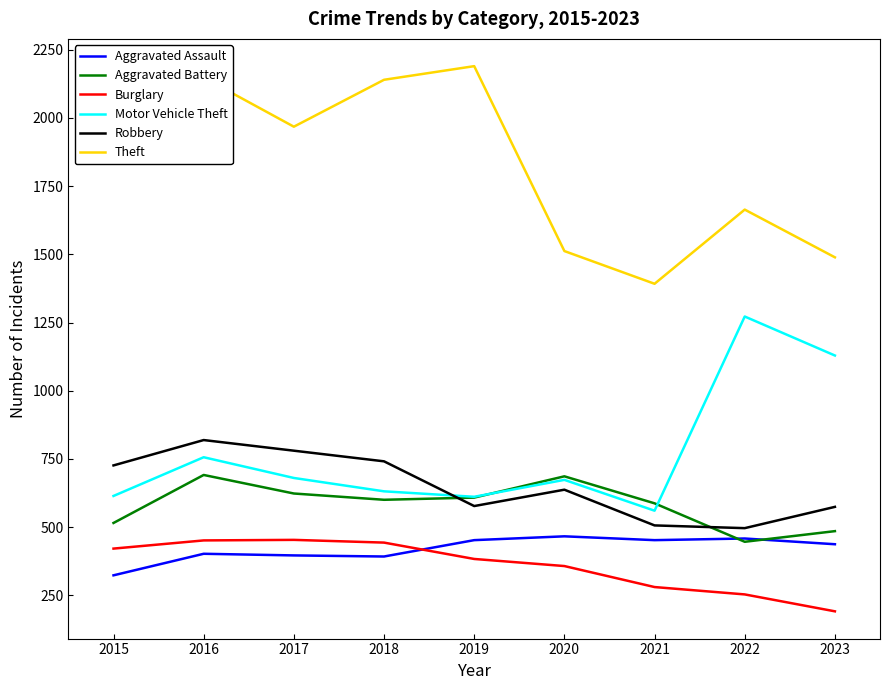

Is this an area chart (filled region under the line)?

No